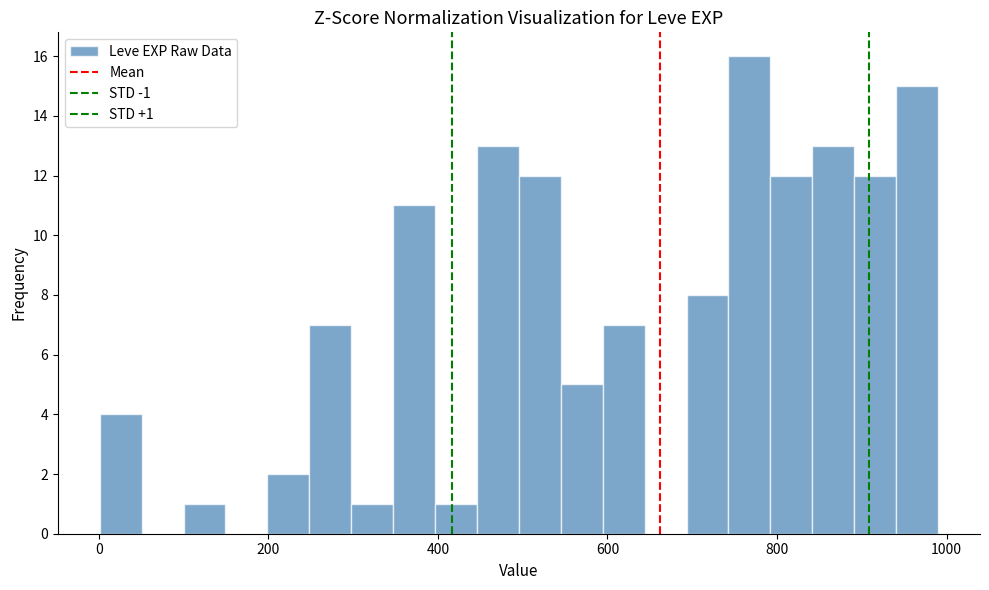

Around what value on the x-axis is the tallest bar? Give the approximate position of its centre, as read against the axis.

760